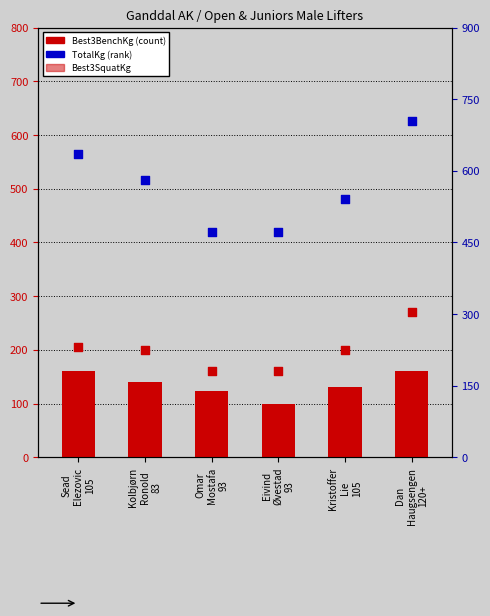

At which category is the sum across all series the highest?

Dan
Haugsengen
120+